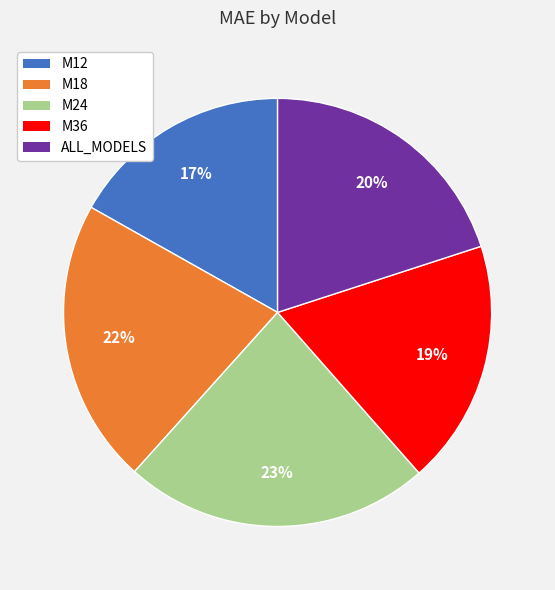

To the nearest percent, what portion does ALL_MODELS represent?

20%